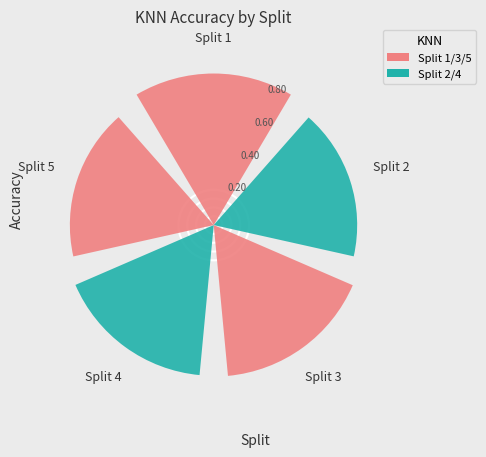

Does Split 1 represent more than half of the total?

No